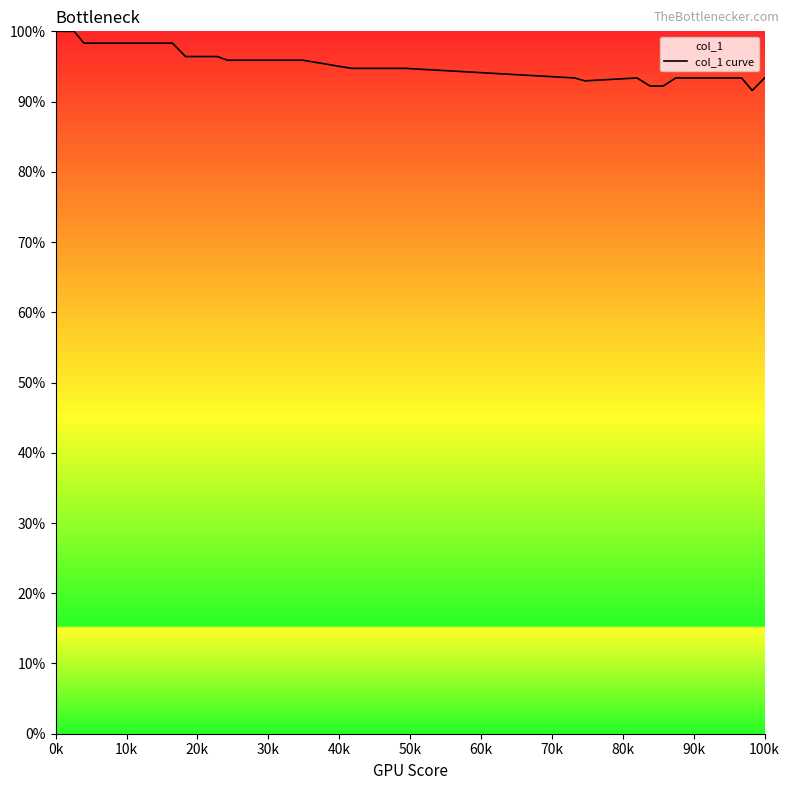

How many points are lower than both their immediate neighbors (excluding endpoints)?

2